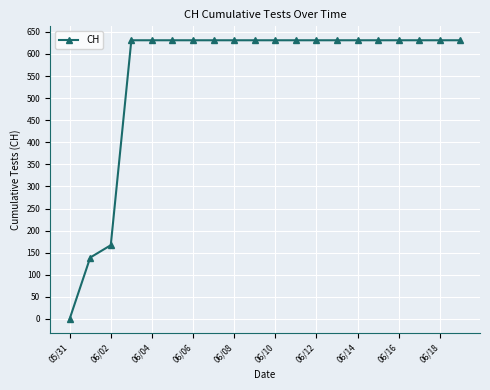

What is the greatest value displayed?

631